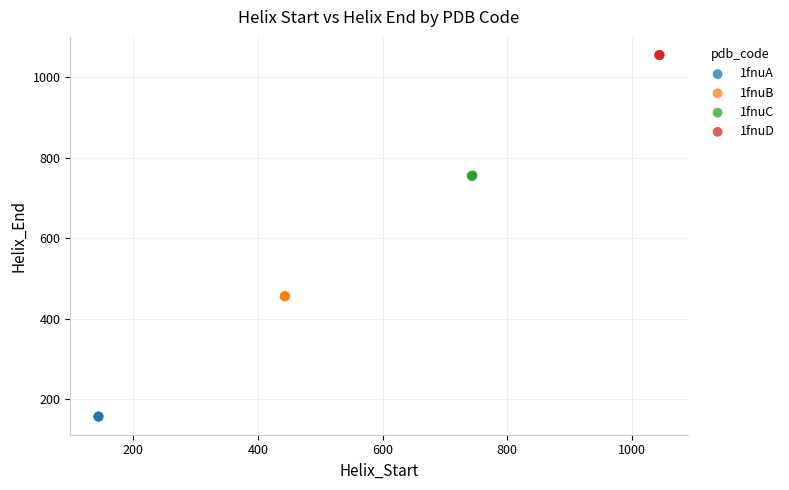

Which series reaches the minimum Y coordinate?

1fnuA